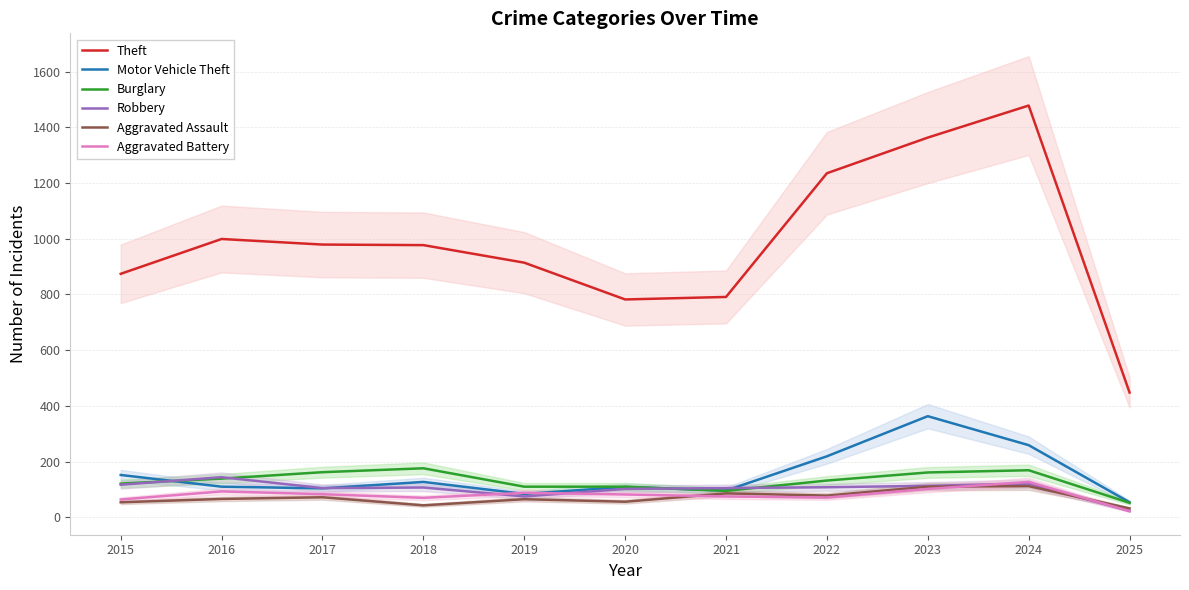

At which category does Aggravated Battery reach its first local valley?

2018